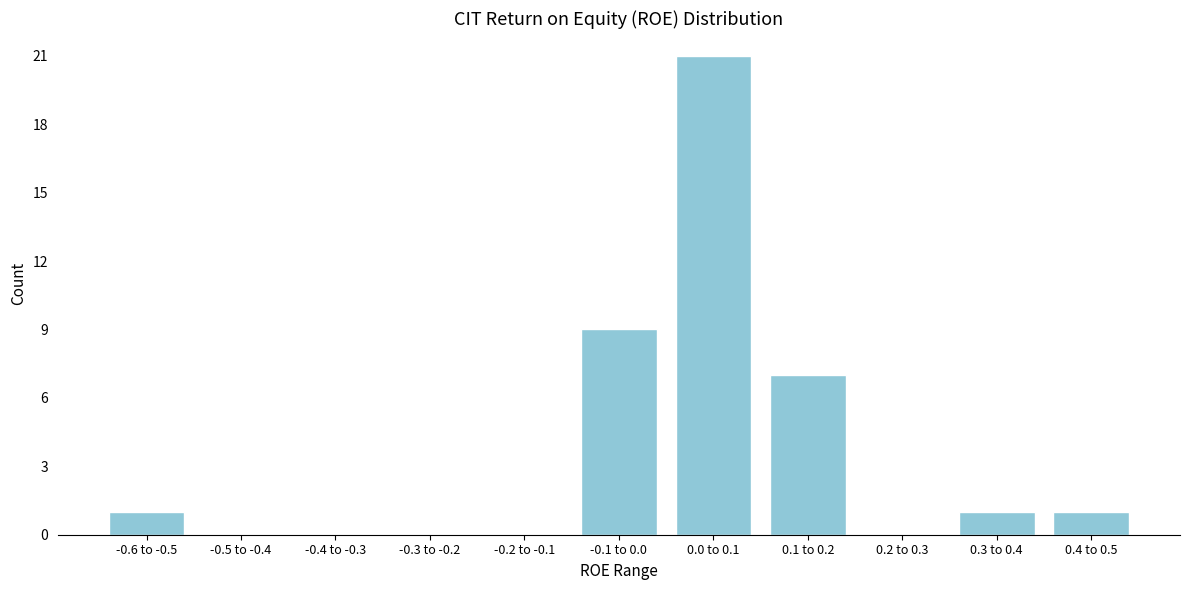

Reading left to right, what are all the values shown in this chart?

-0.6 to -0.5=1	-0.5 to -0.4=0	-0.4 to -0.3=0	-0.3 to -0.2=0	-0.2 to -0.1=0	-0.1 to 0.0=9	0.0 to 0.1=21	0.1 to 0.2=7	0.2 to 0.3=0	0.3 to 0.4=1	0.4 to 0.5=1